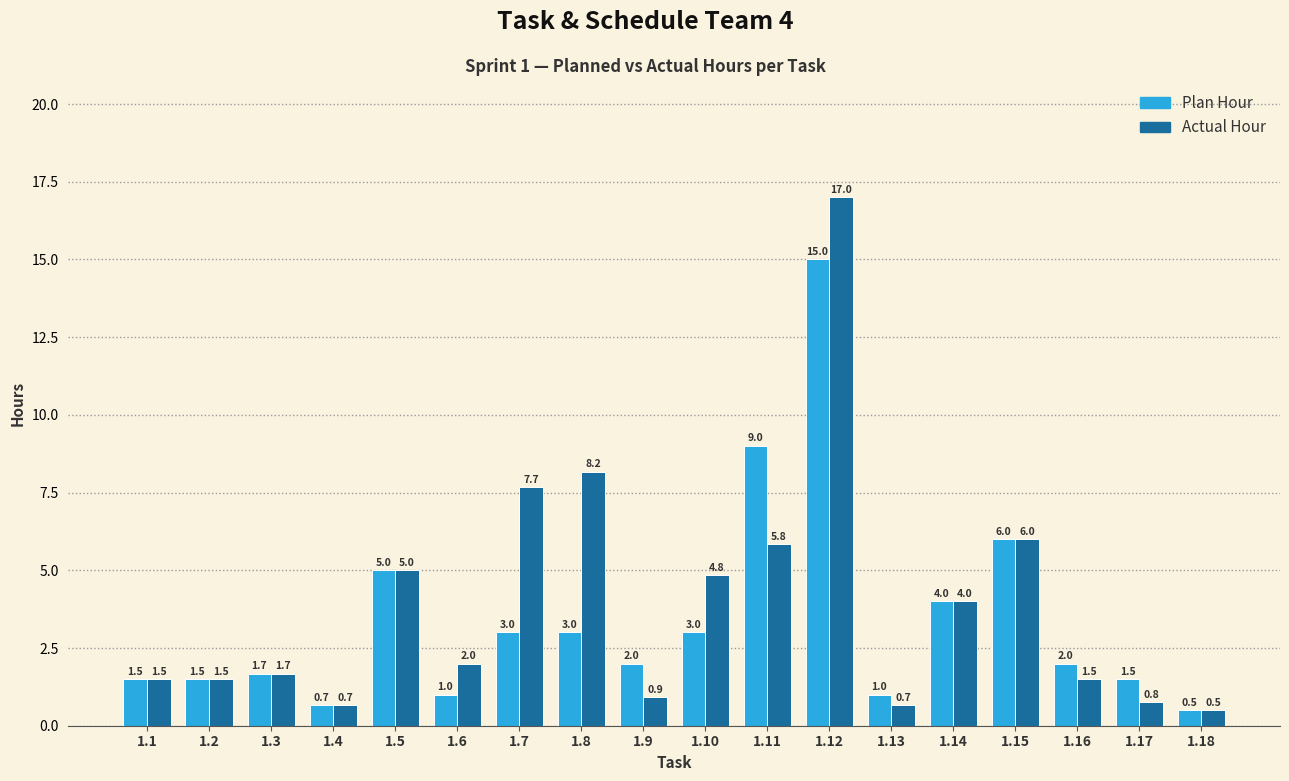

Which series changed the most between 1.11 and 1.13?

Plan Hour